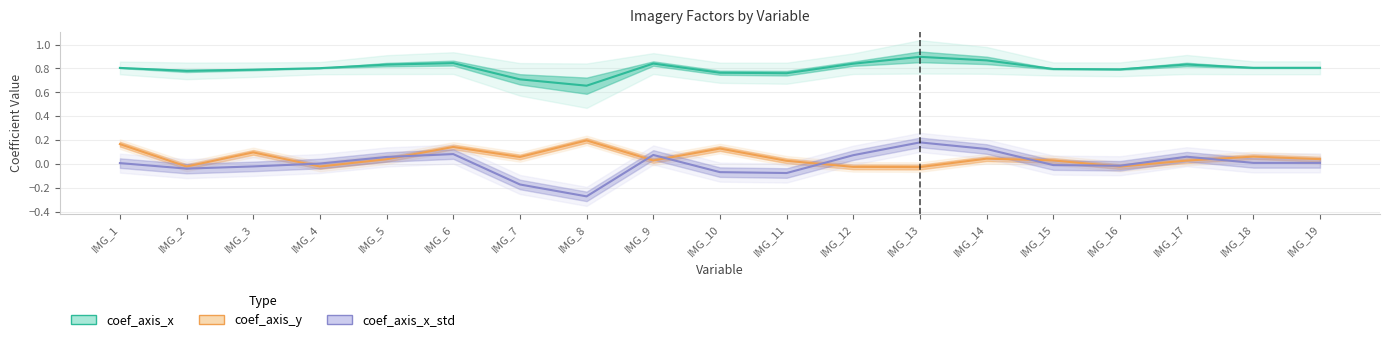

How many values in coef_axis_x_std are above zero?

11